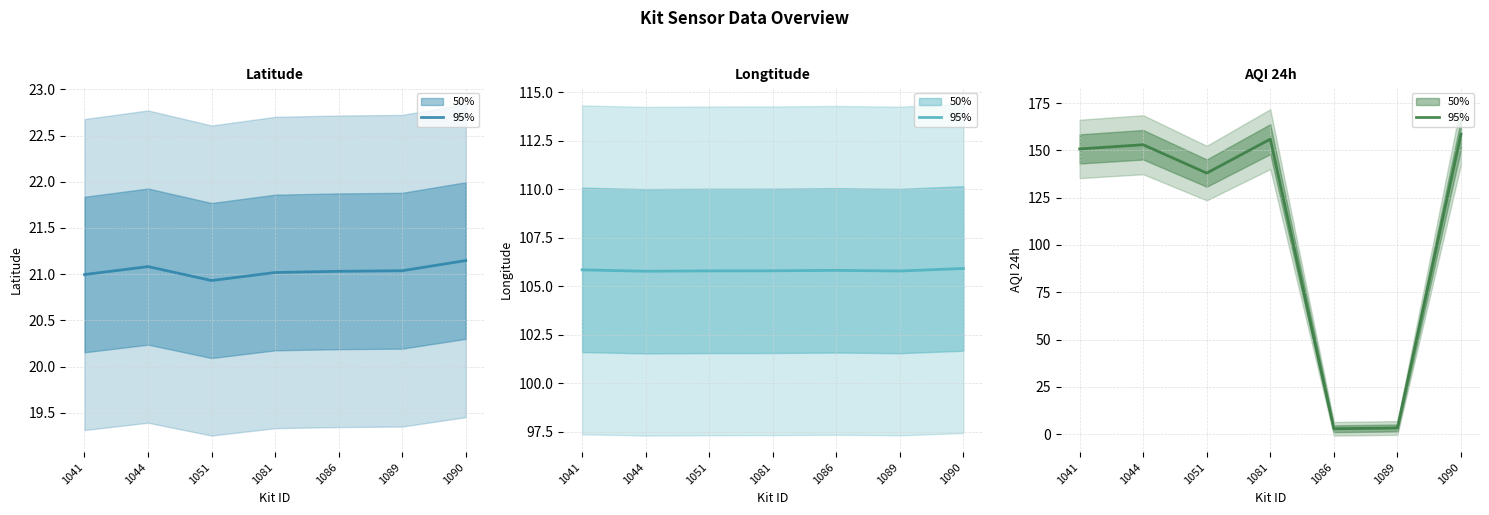

True or false: Longtitude has a value of 49.9 at 1041.

False